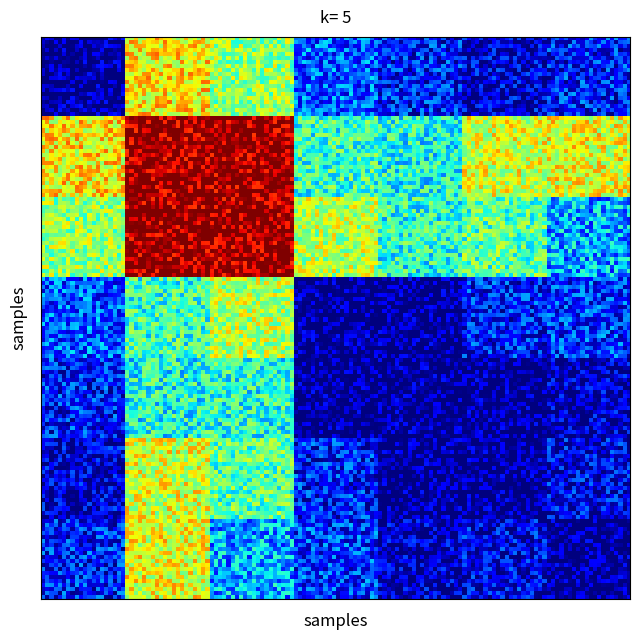

At how many categories does at least one series exceed 0?

2